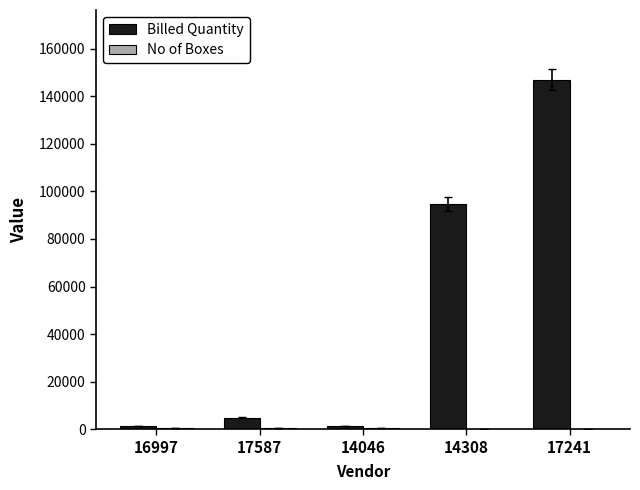

Where is Billed Quantity nearest to the value 74090?

14308